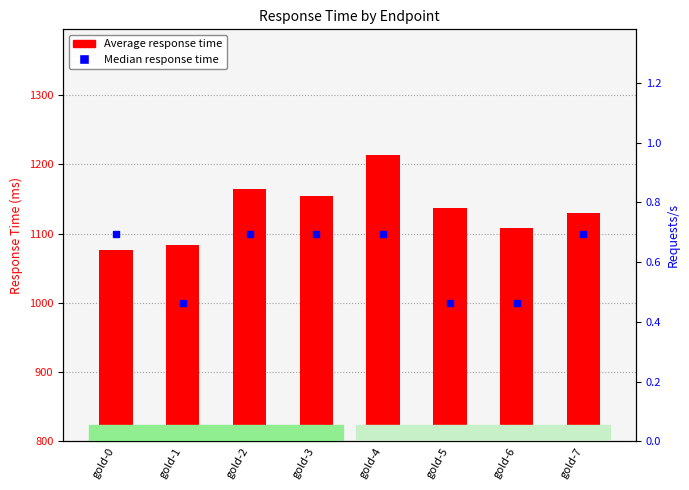

Reading right to left, extract all data points from this chart.

1130	1108	1137	1213	1155	1165	1084	1076